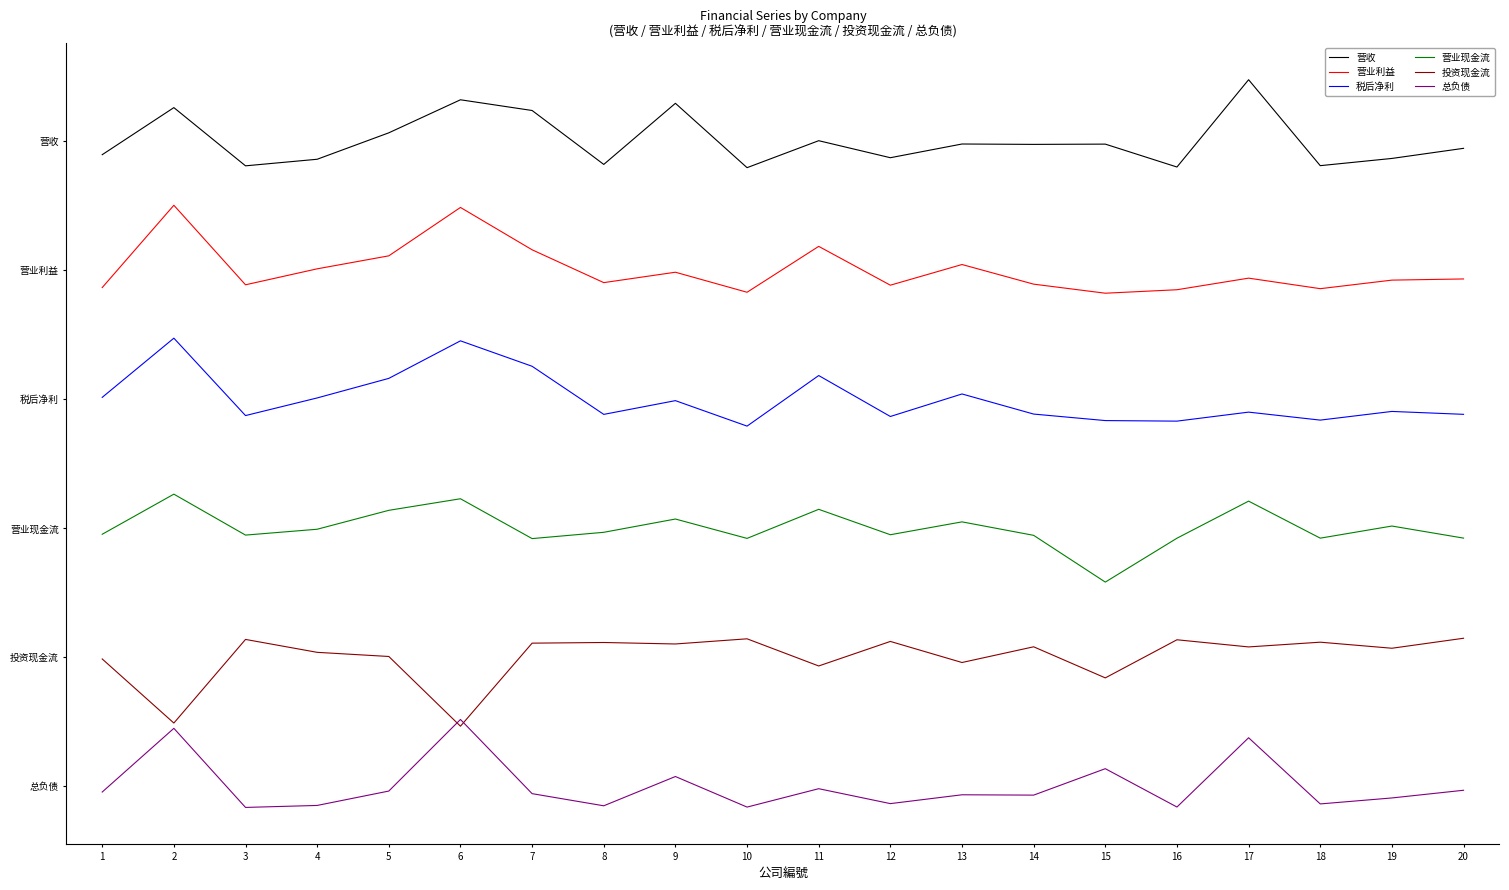

Is this an area chart (filled region under the line)?

No